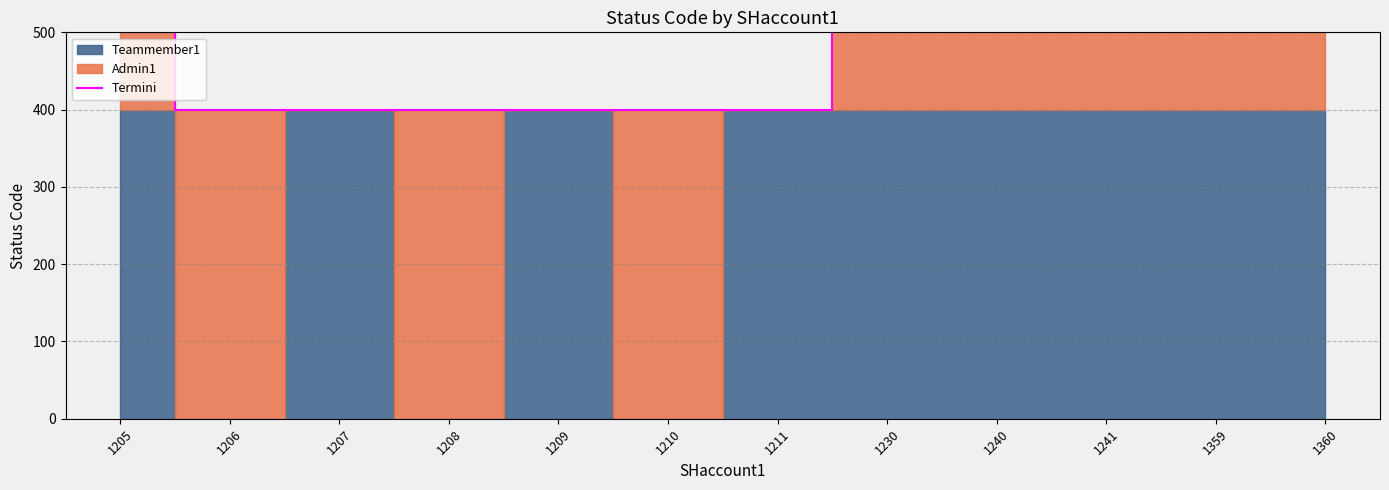

Which has a higher value, 1211 or 1359?

1359